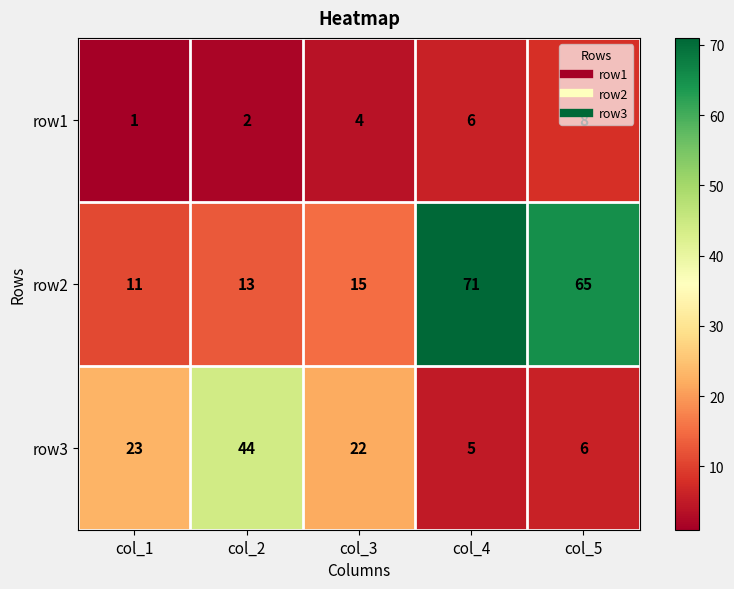

What is the maximum value shown in the chart?

71